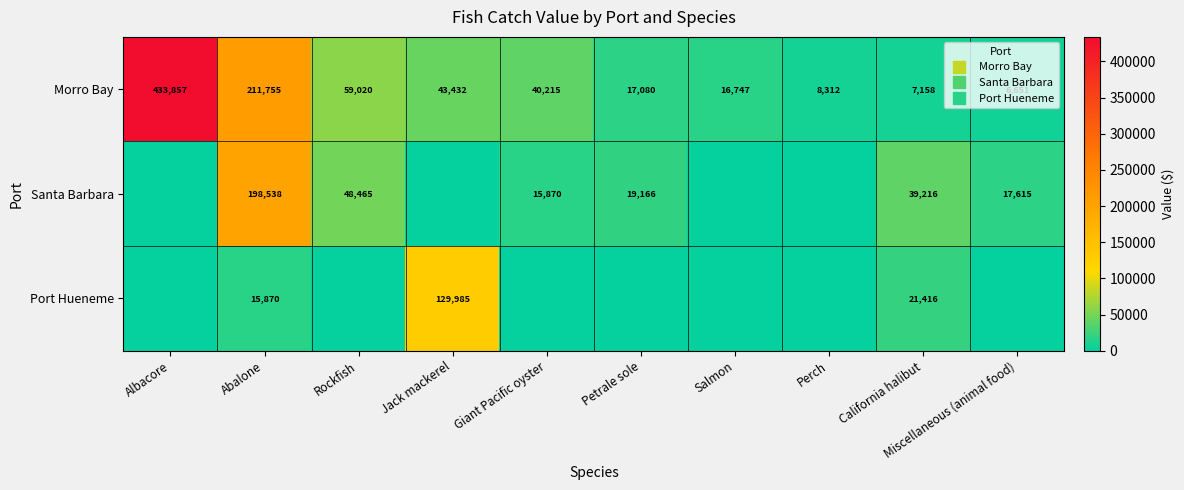

True or false: Port Hueneme has a value of 0 at Salmon.

True